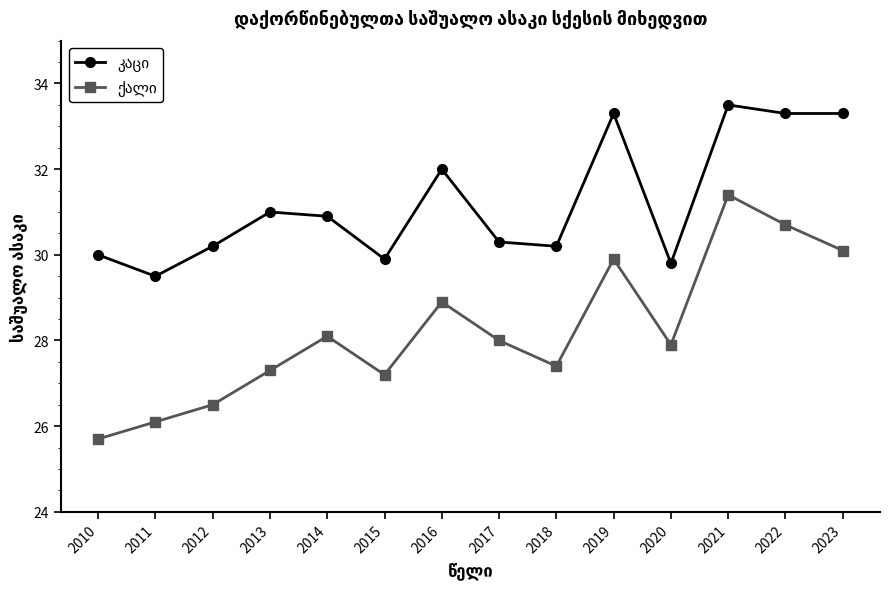

At which category is the sum across all series the highest?

2021